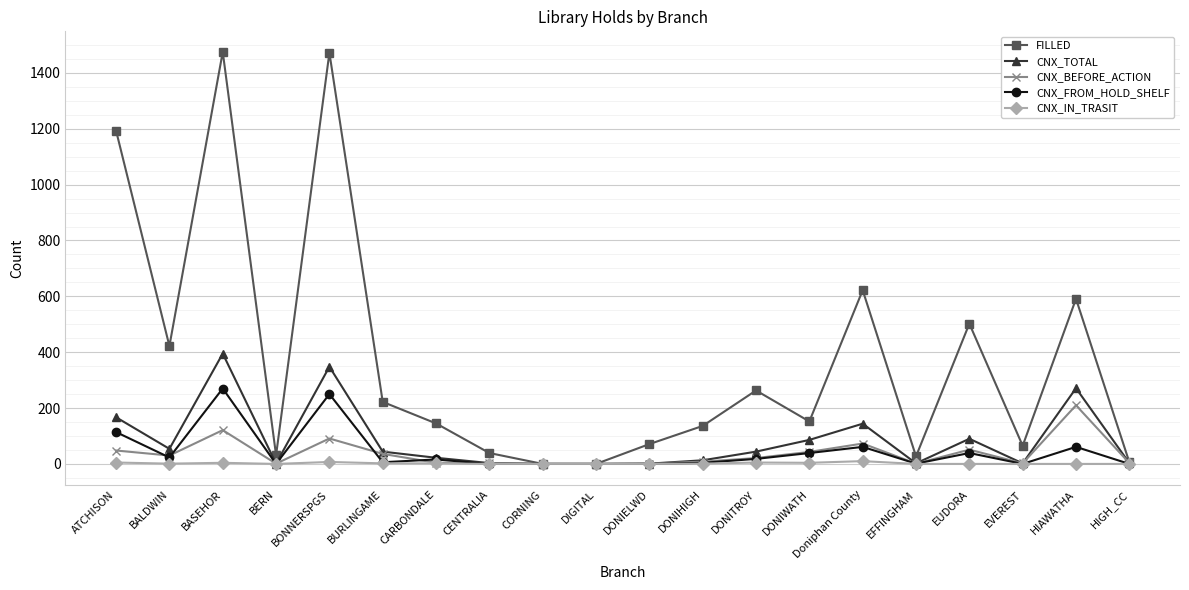

What is the label of the 2nd point from the right?

HIAWATHA